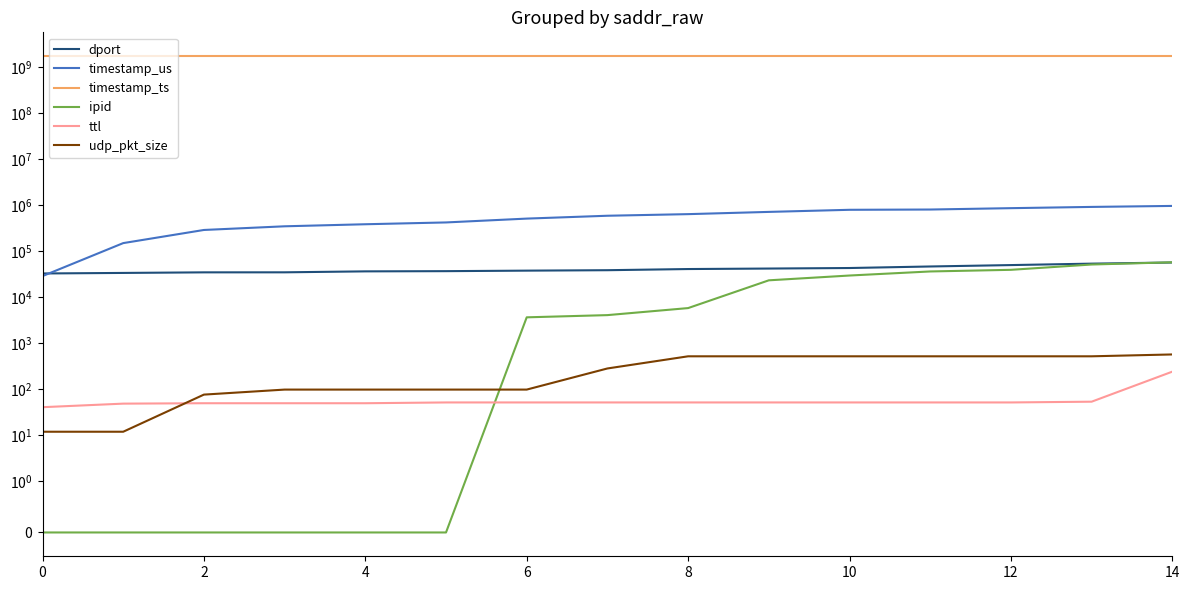

What is the sum of the ttl values at 4 and 6?

100